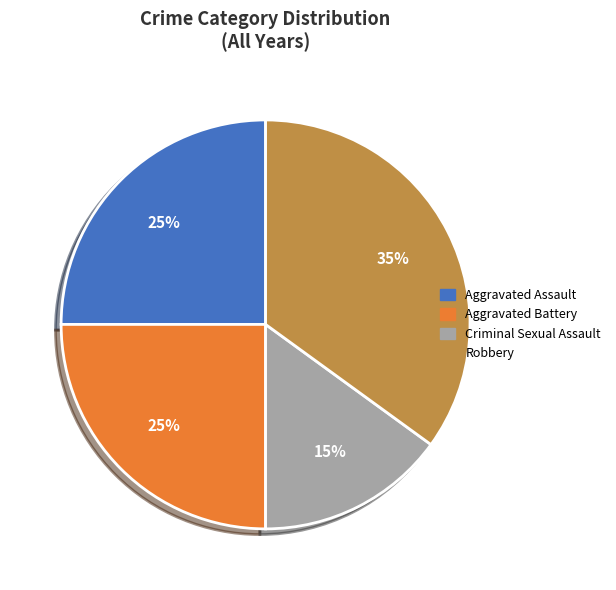

The Aggravated Battery slice represents 30% of the pie. True or false?

False